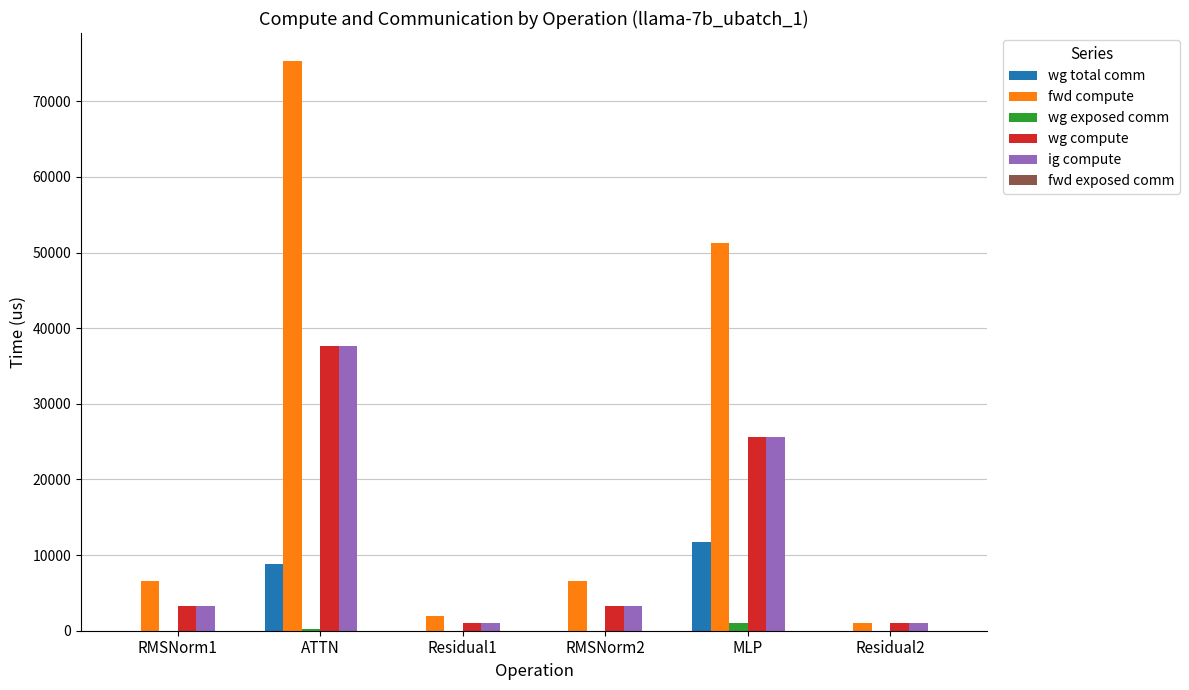

At which category is the sum across all series the highest?

ATTN